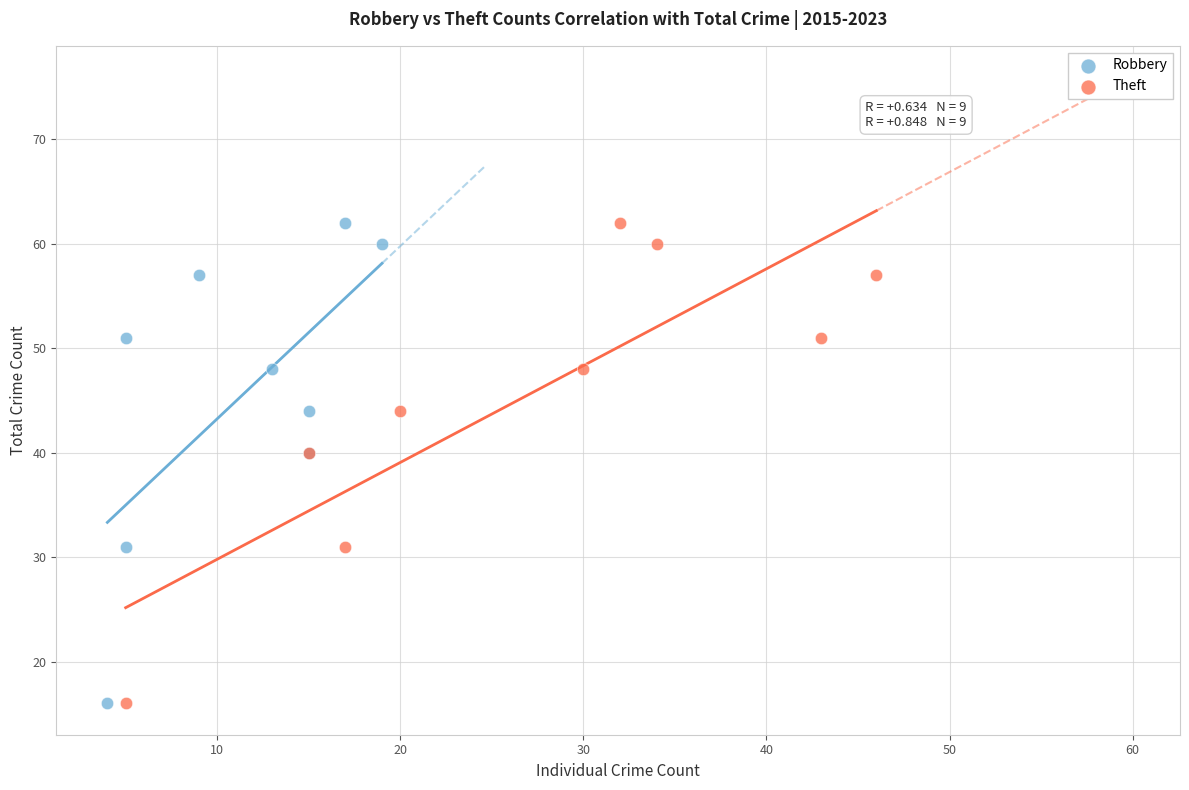

What are all the series names shown in the legend?

Robbery, Theft